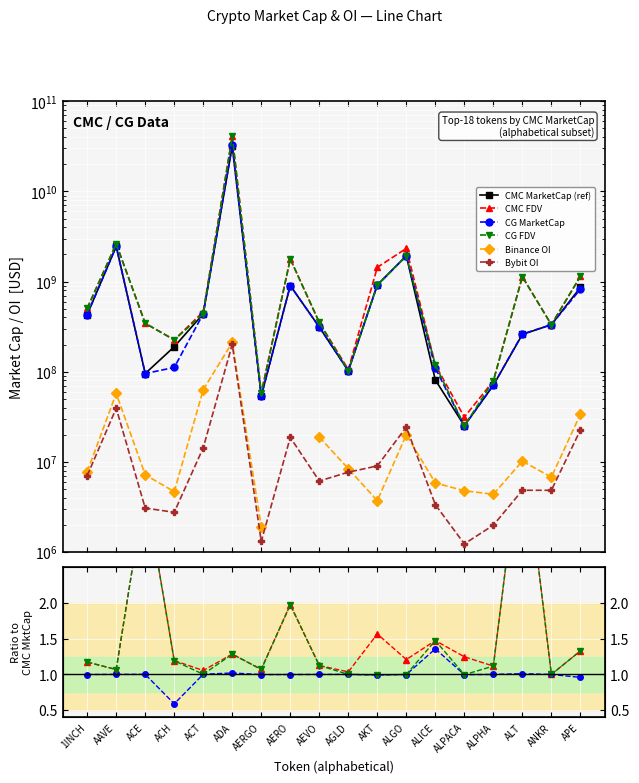

What is the approximate value of CG MarketCap at AERGO?

1.0